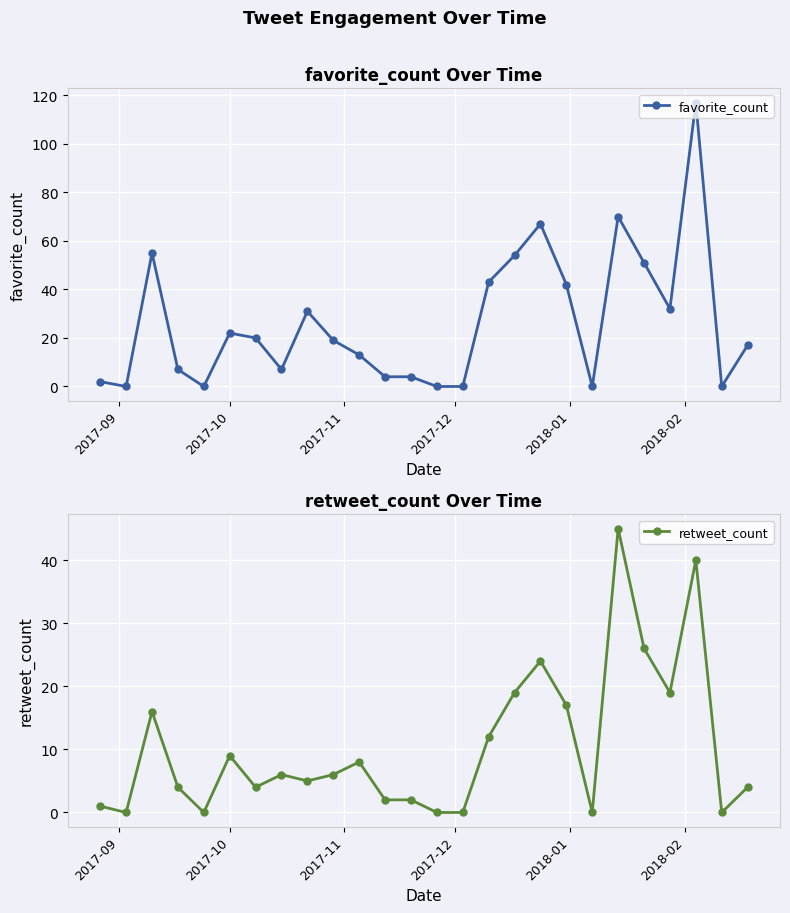

How many series are shown in this chart?

2